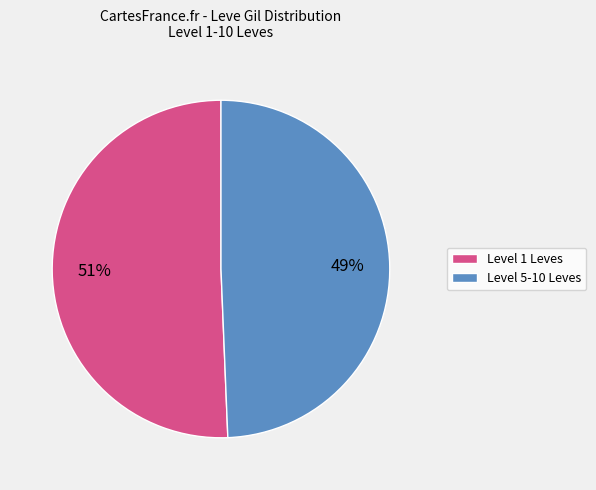

How many slices are in this pie chart?

2